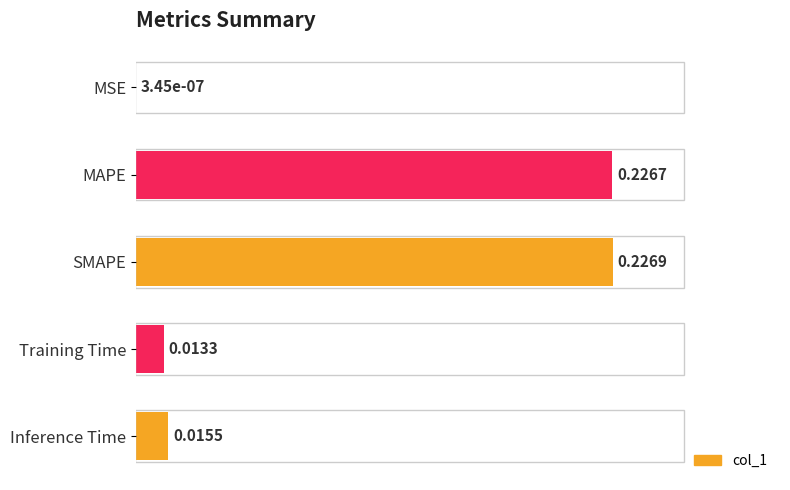

What is the change in value from MSE to Inference Time?

+0.1